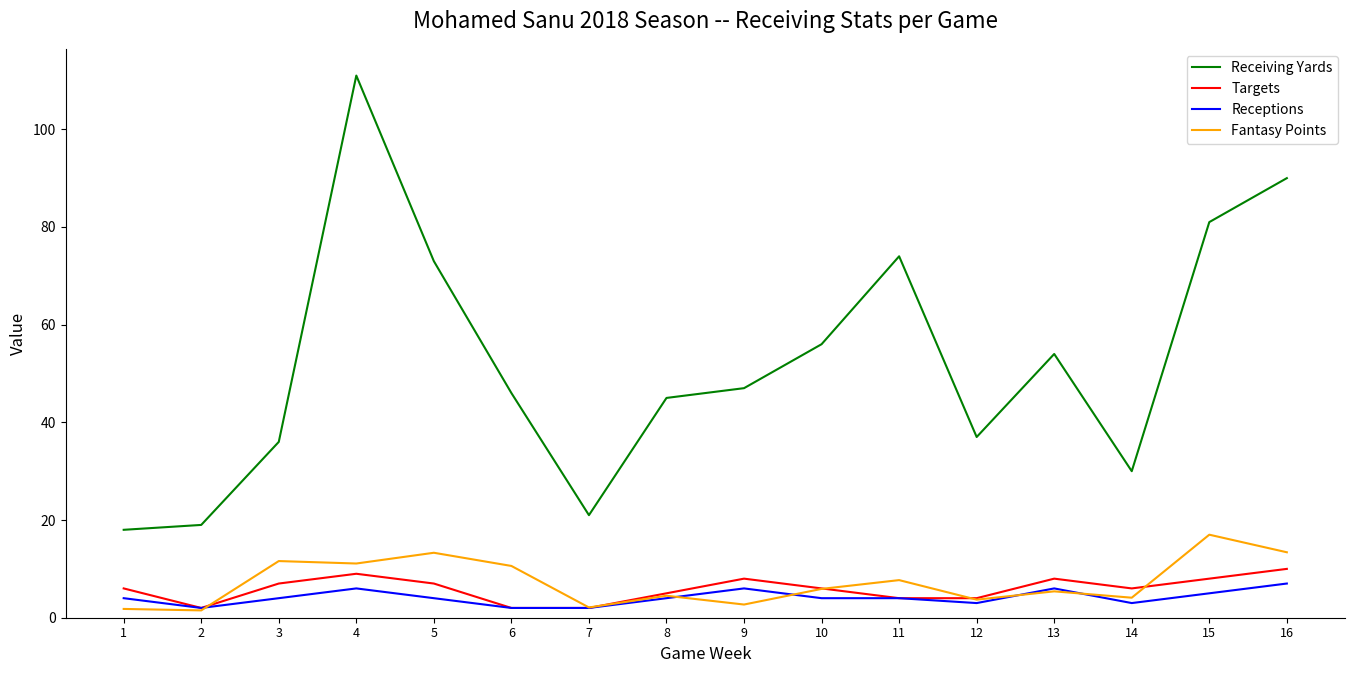

Where is the first local maximum for Receiving Yards?

4